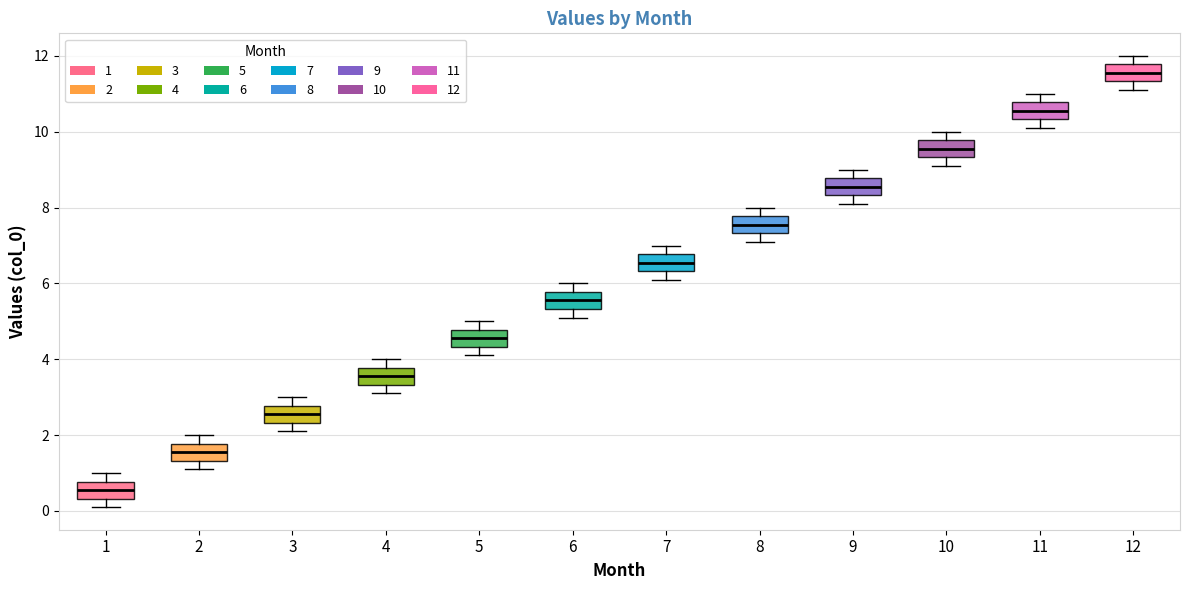

Which box's median line is the lowest?

1